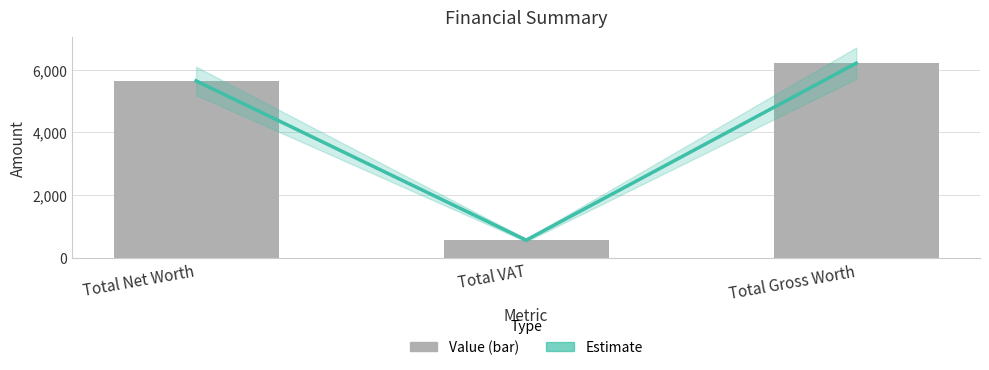

Are the bars grouped side by side (vs. stacked)?

Yes